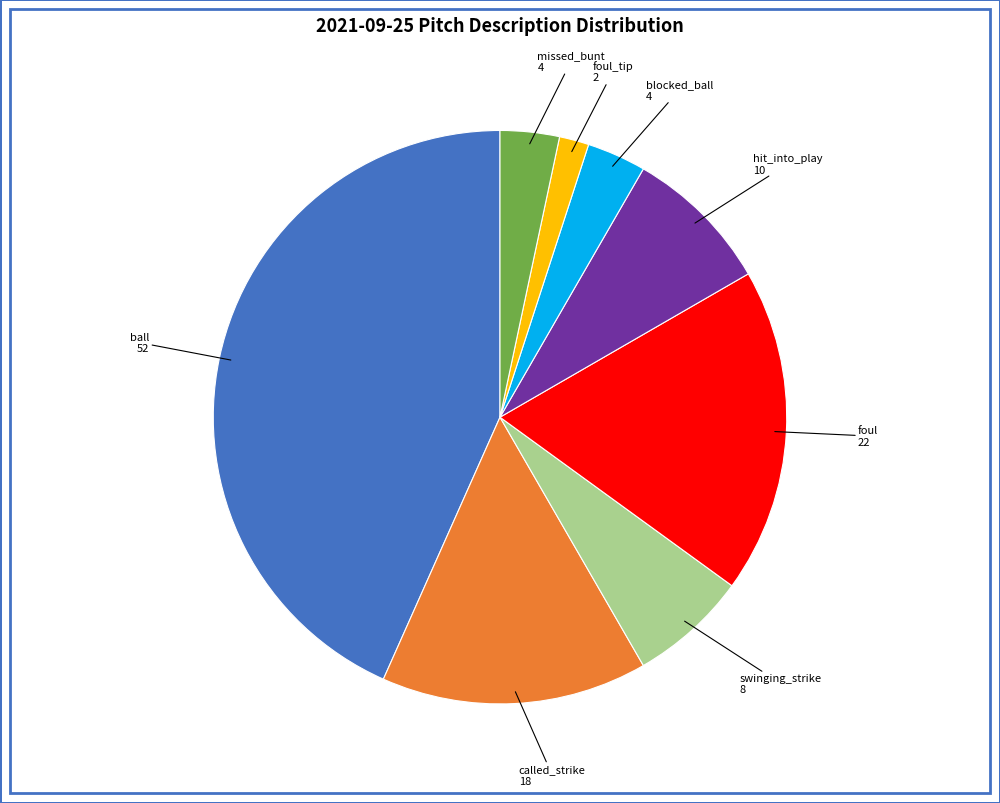

Is there a majority slice in this chart?

No